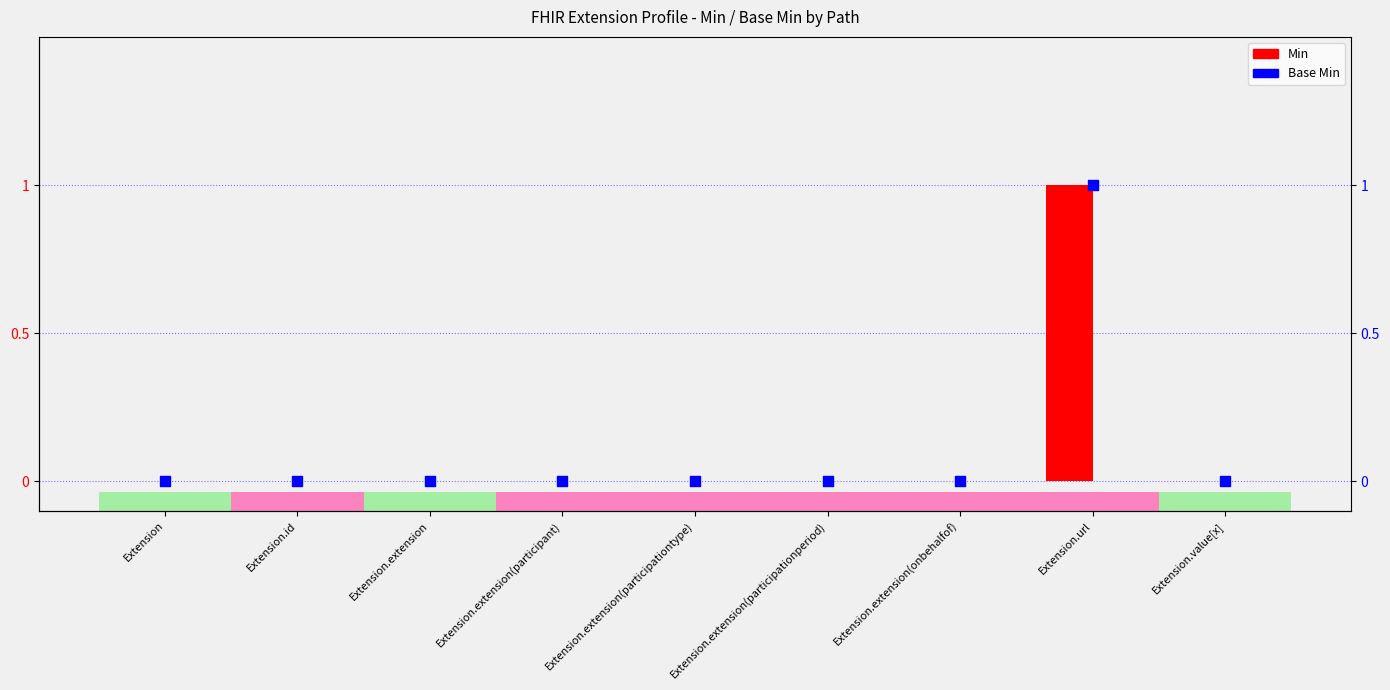

At how many categories does at least one series exceed 0?

1